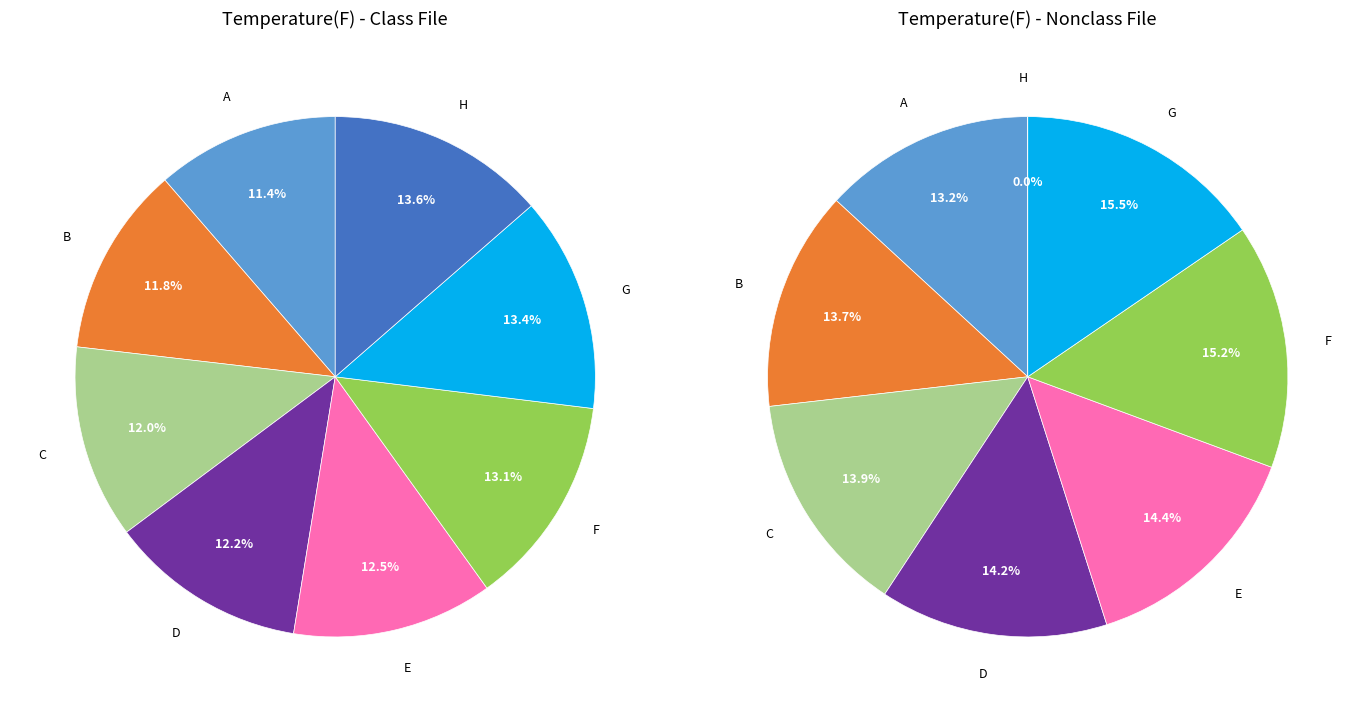

To the nearest percent, what is the difference between the G and A slice percentages?

2%